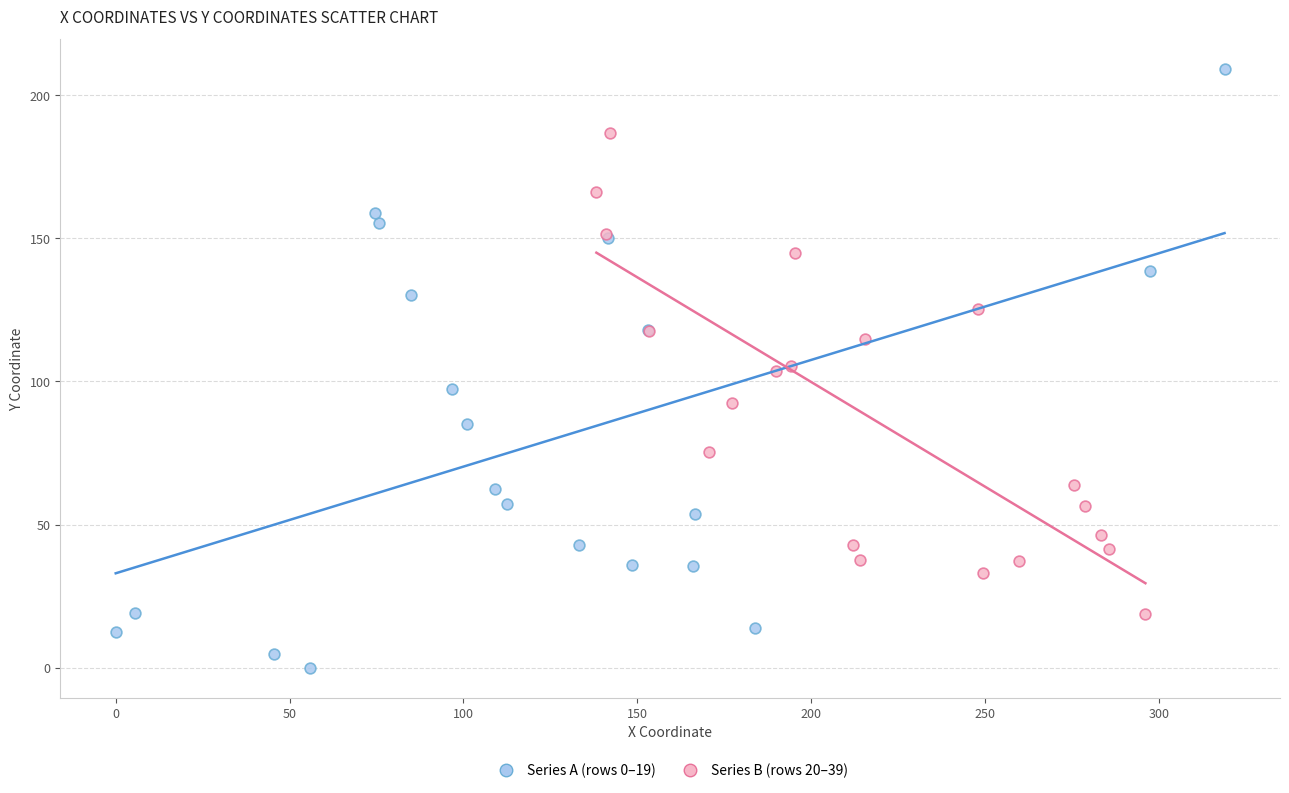

Which series reaches the maximum Y coordinate?

Series A (rows 0–19)